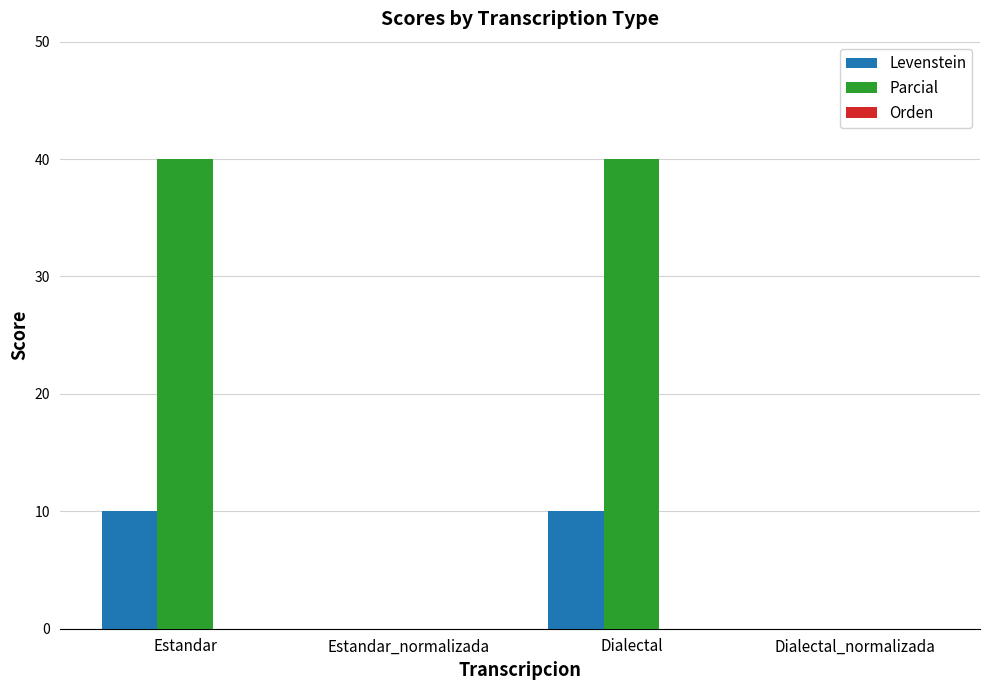

Is it true that Levenstein equals 16.8 at Dialectal?

False